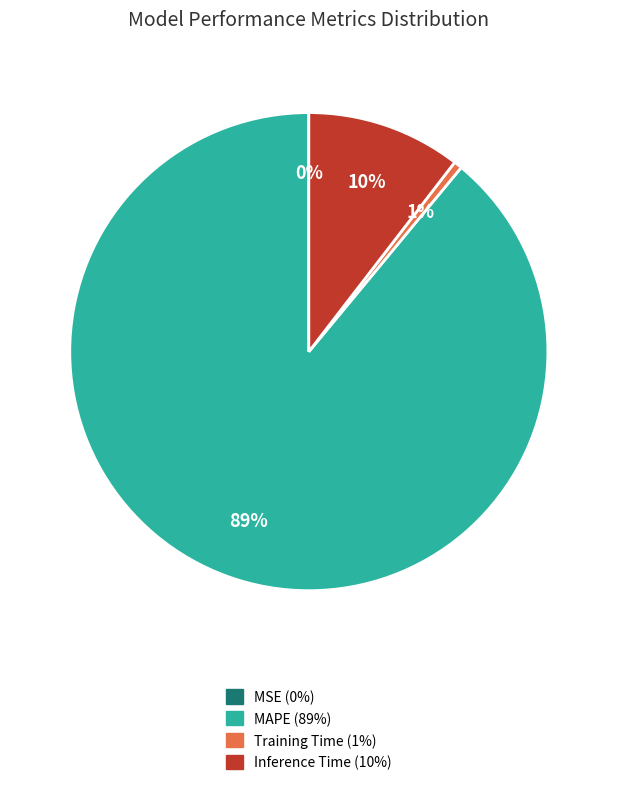

To the nearest percent, what is the combined percentage of MAPE and Inference Time?

99%